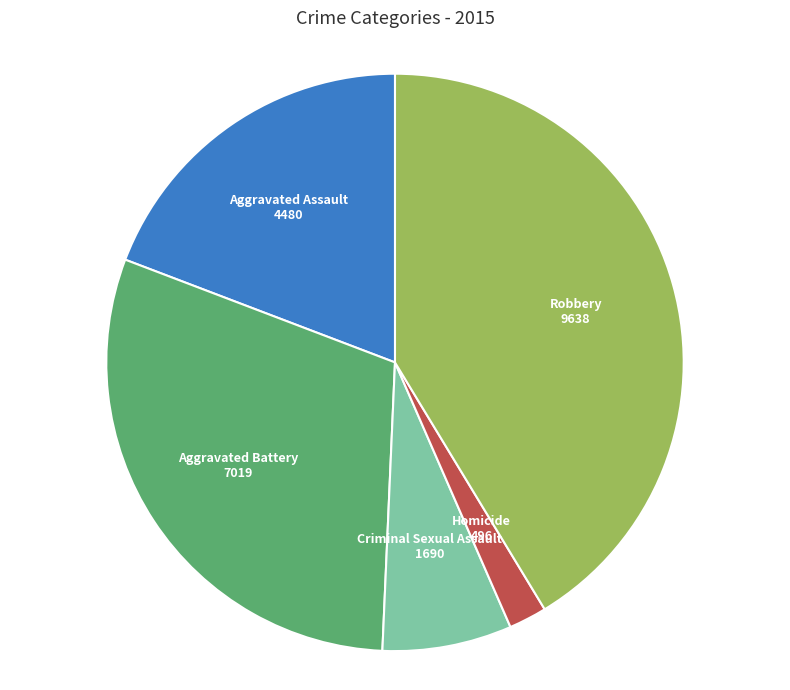

Is it true that Robbery is 41% of the pie?

True